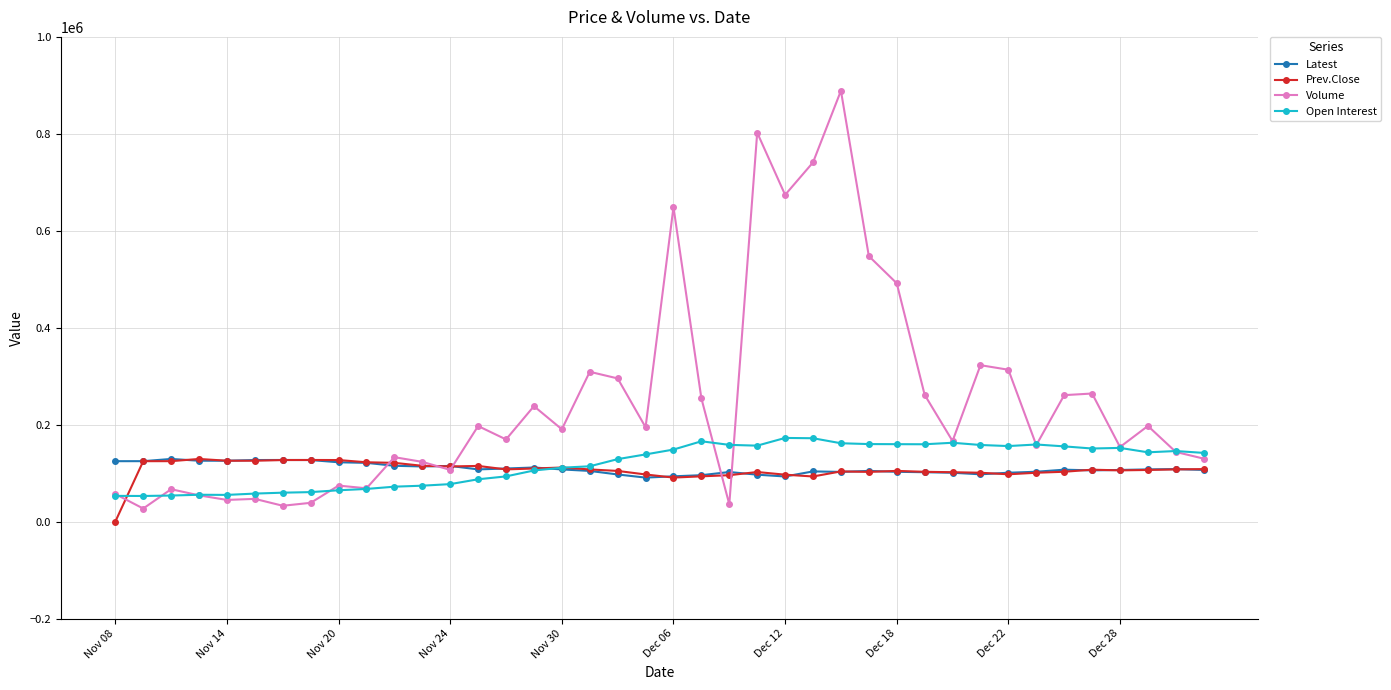

Which series has the widest spread of values?

Volume